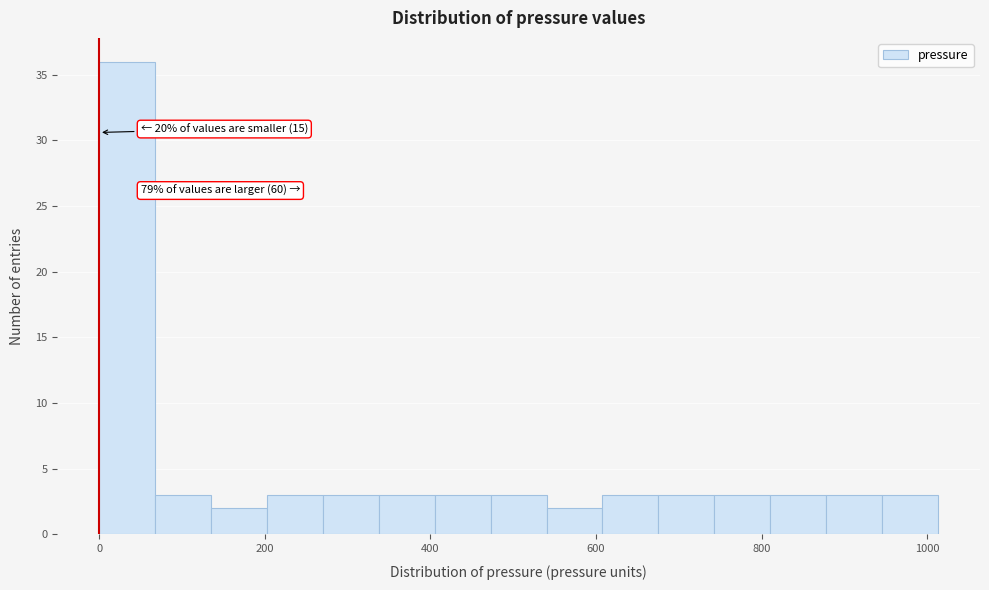

Read against the x-axis, roughly where is the centre of the tallest bar?

40